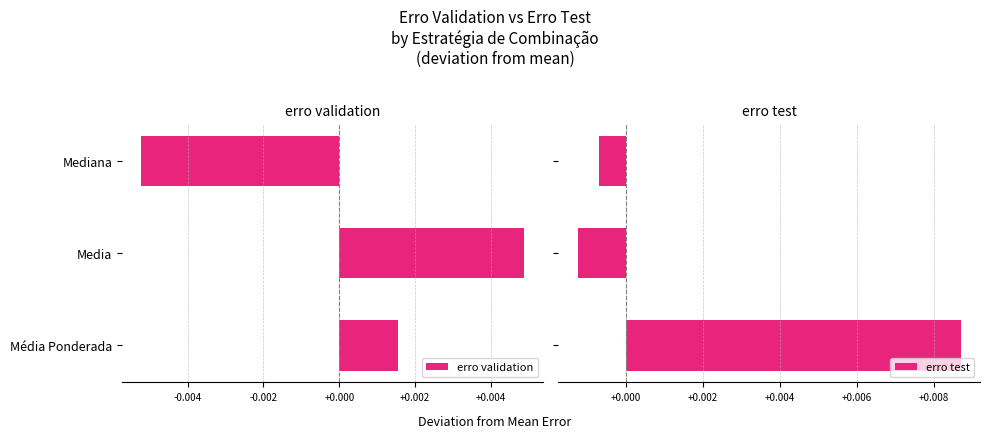

Rank the categories by erro validation value from lowest to highest.

Mediana, Média Ponderada, Media